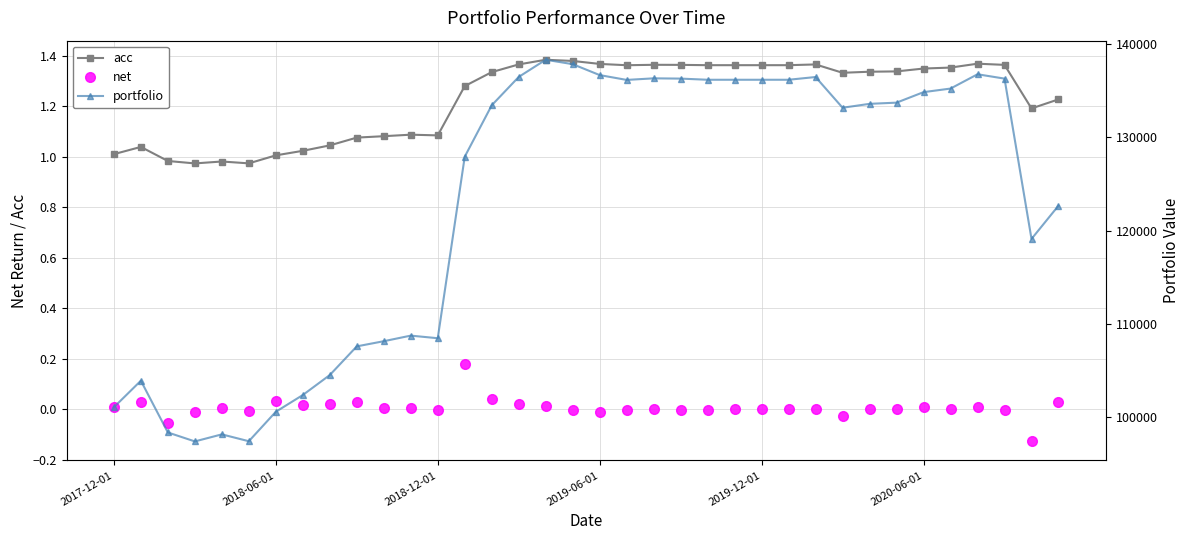

What is the total value across all series at 33?

136325.4